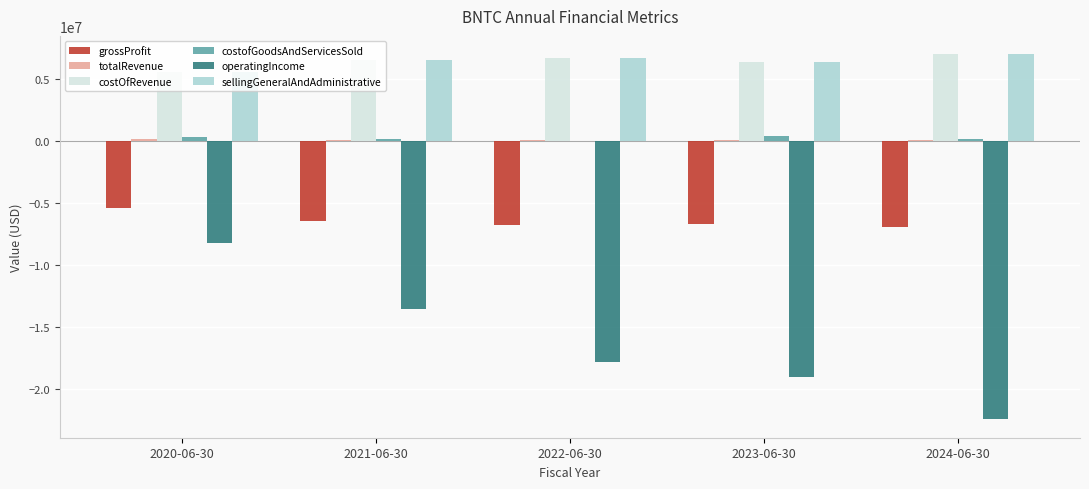

What is the average value of the costOfRevenue series?

6419200